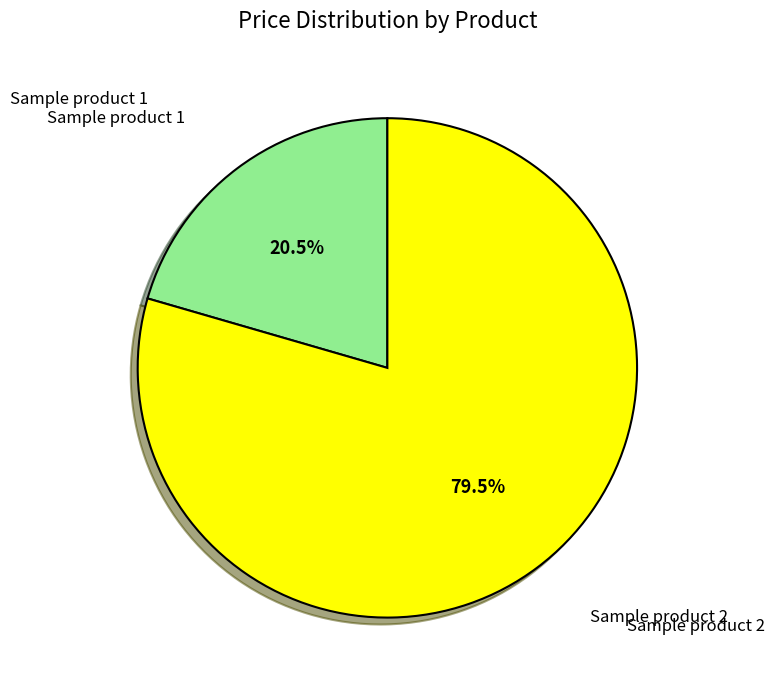

Is there any slice that represents more than half of the pie?

Yes